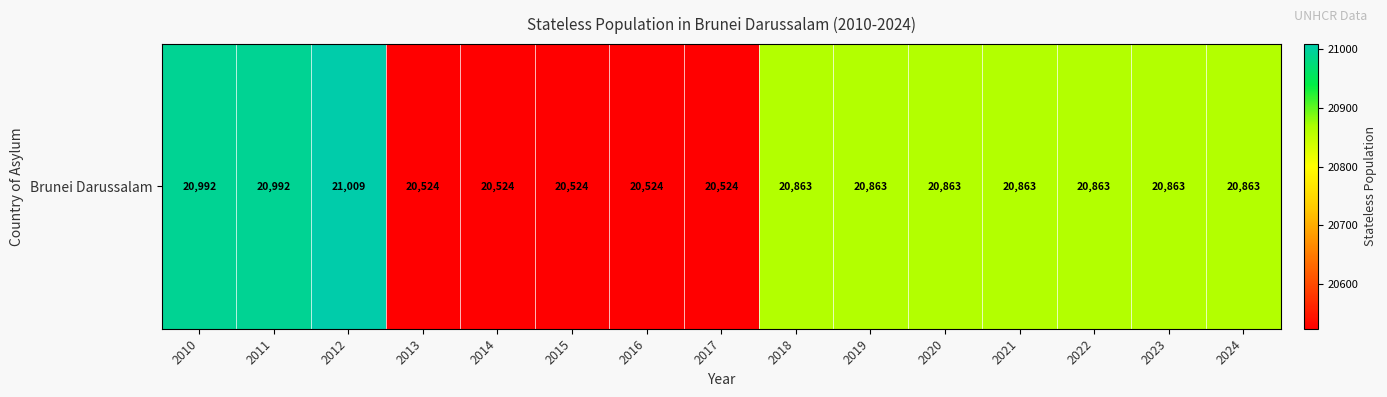

Rank the categories by value from highest to lowest.

2012, 2010, 2011, 2018, 2019, 2020, 2021, 2022, 2023, 2024, 2013, 2014, 2015, 2016, 2017